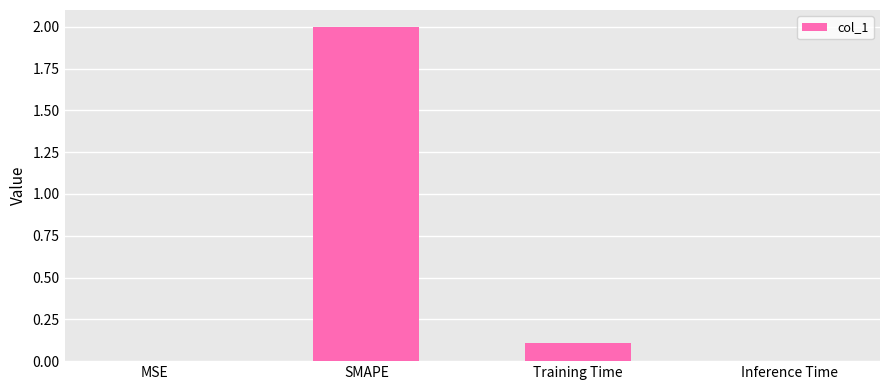

What value does the data have at SMAPE?

2.0